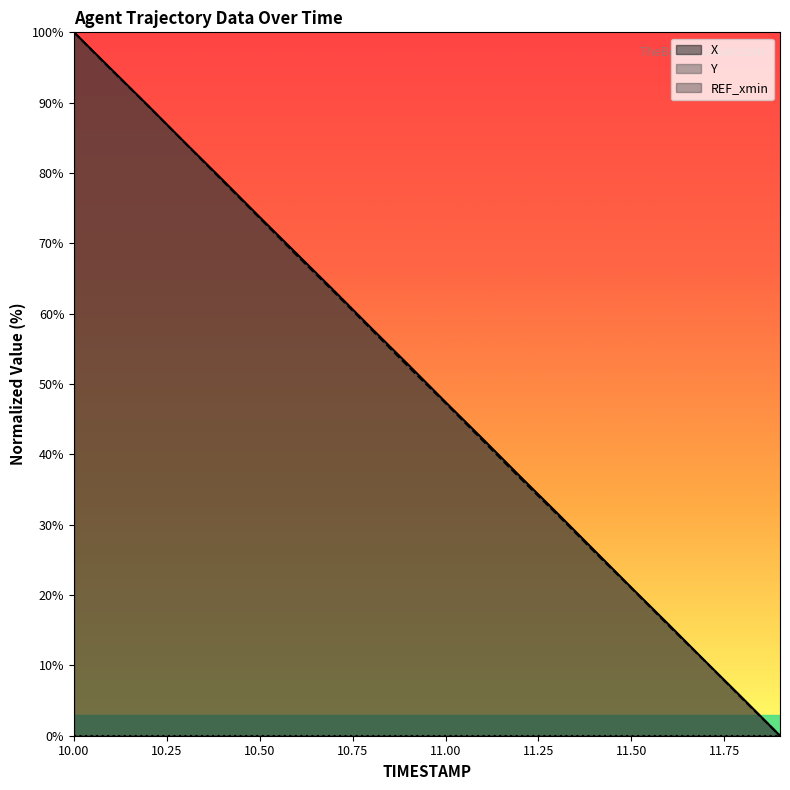

Reading right to left, transcribe all the data shown in this chart.

X: 0.0	5.3	10.5	15.8	21.1	26.4	31.7	36.9	42.2	47.4	52.7	58.0	63.3	68.5	73.7	79.0	84.2	89.5	94.8	100.0
Y: 0.0	5.2	10.5	15.7	21.0	26.2	31.5	36.7	42.0	47.3	52.5	57.8	63.1	68.3	73.6	78.9	84.2	89.5	94.7	100.0